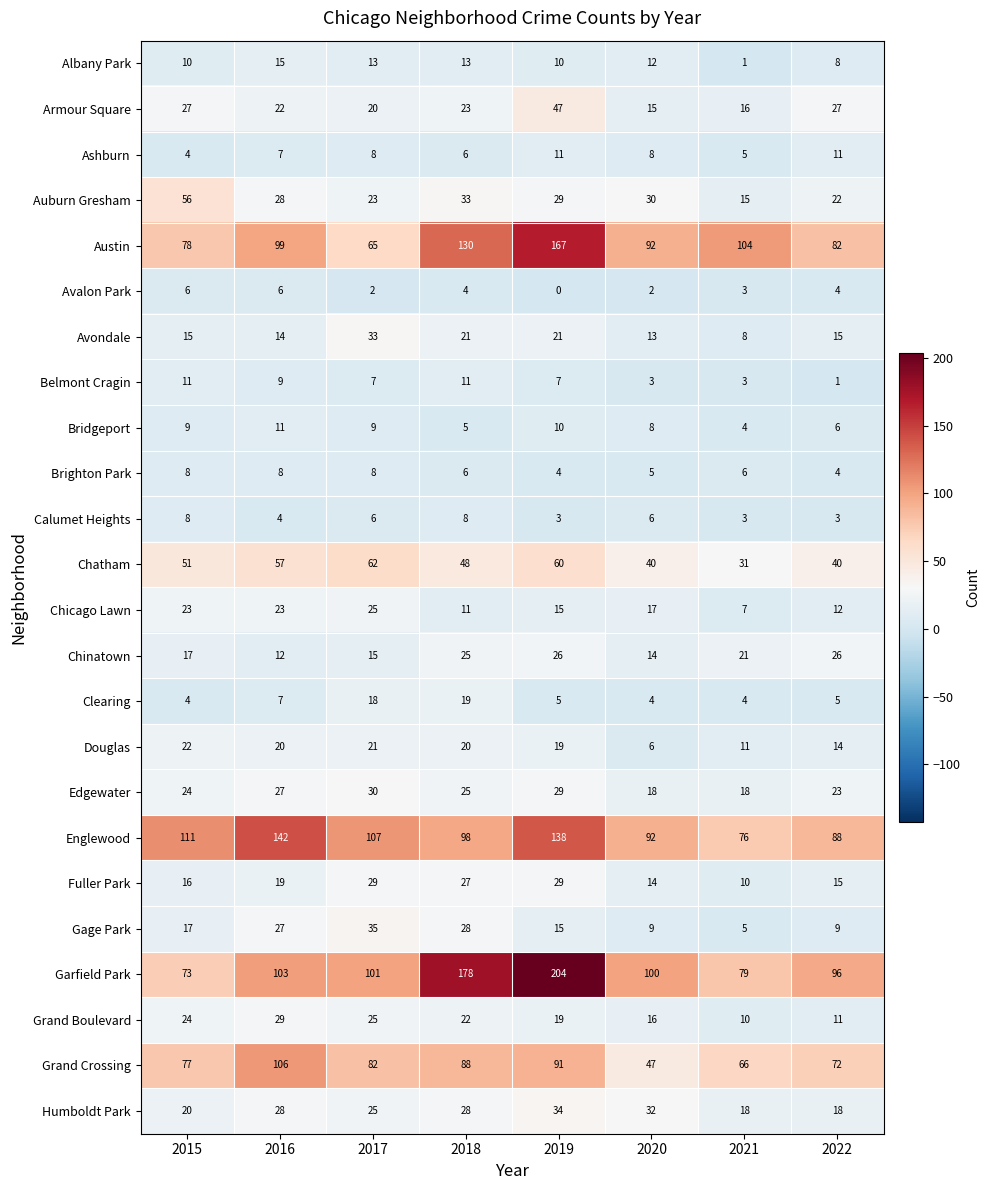

What is the approximate value of Avalon Park at 2015?

6